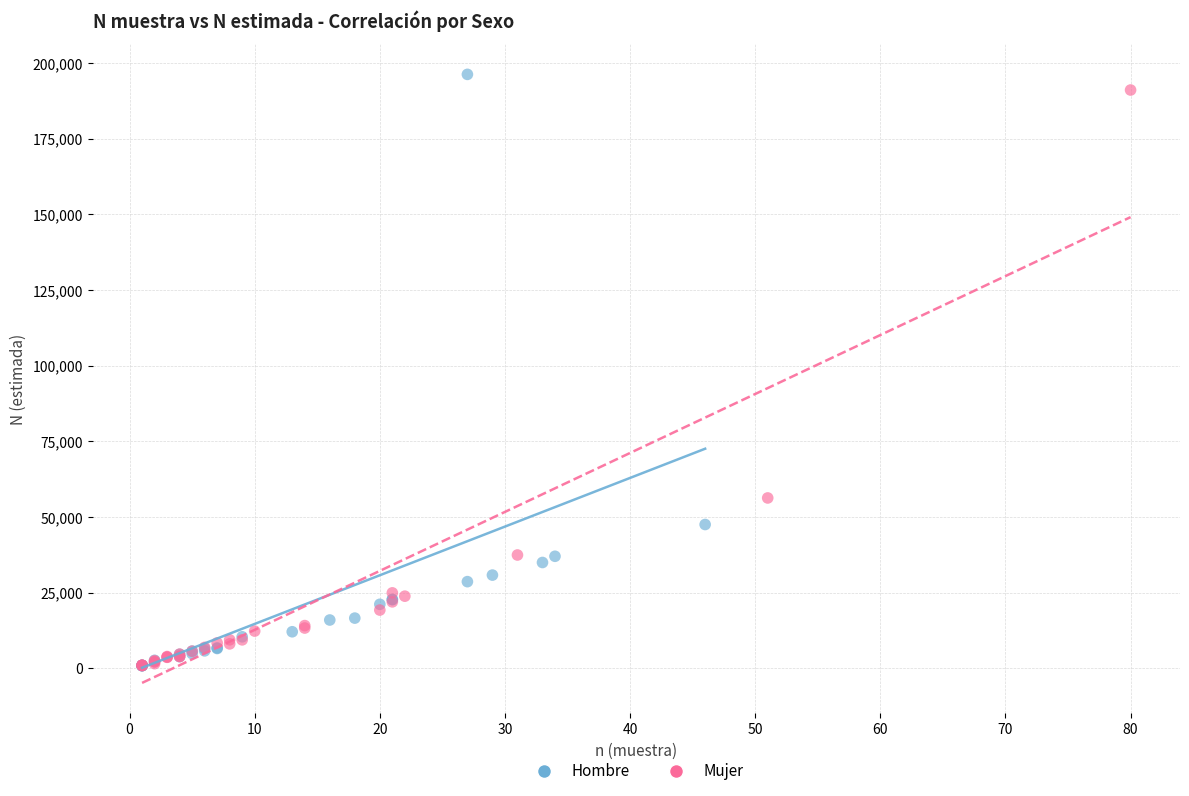

What are all the series names shown in the legend?

Hombre, Mujer